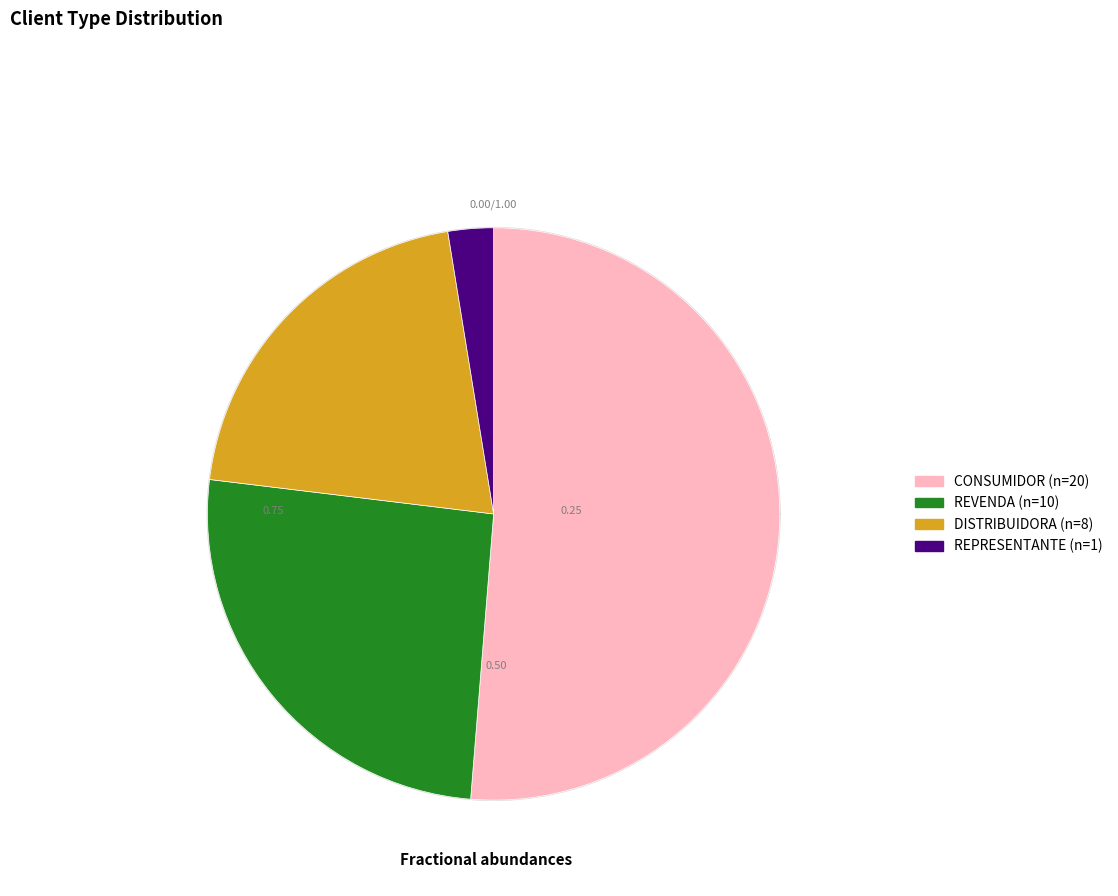

What is the total percentage of DISTRIBUIDORA and CONSUMIDOR?

71.8%